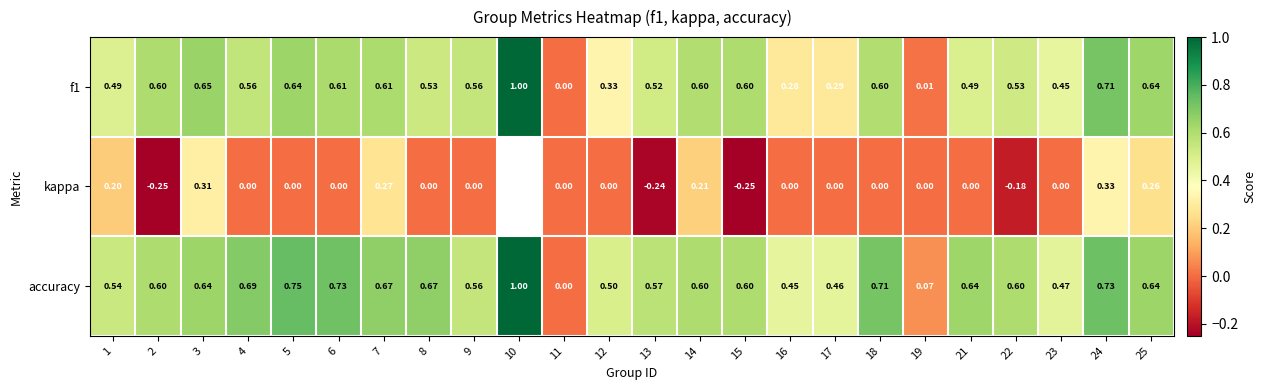

True or false: f1 has a value of 0.1 at 17.

False